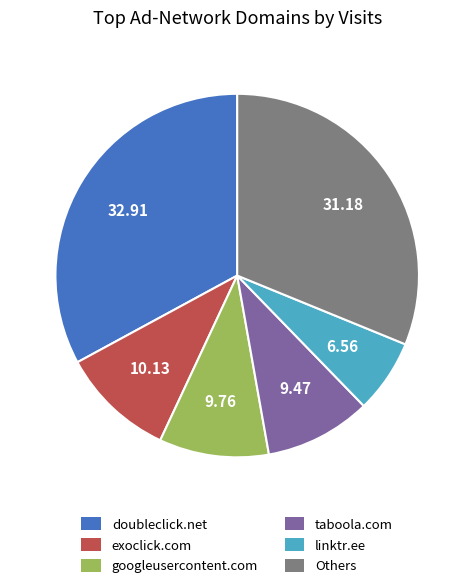

Do taboola.com and linktr.ee together represent more than half of the pie?

No